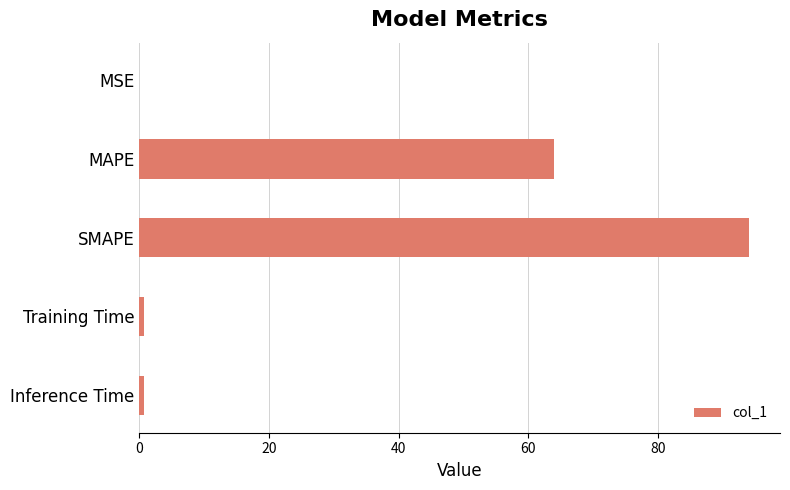

At which category does the chart reach its peak across all series?

SMAPE